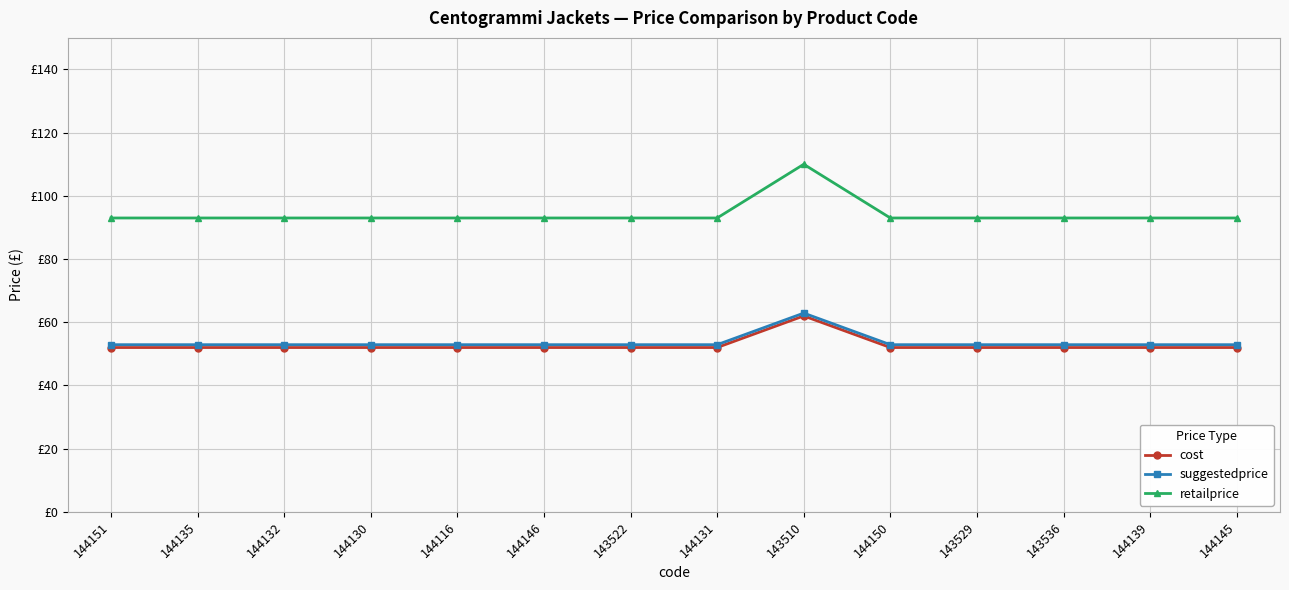

Reading right to left, what are all the values shown in this chart?

cost: 144145=52.0	144139=52.0	143536=52.0	143529=52.0	144150=52.0	143510=62.0	144131=52.0	143522=52.0	144146=52.0	144116=52.0	144130=52.0	144132=52.0	144135=52.0	144151=52.0
suggestedprice: 144145=52.9	144139=52.9	143536=52.9	143529=52.9	144150=52.9	143510=62.9	144131=52.9	143522=52.9	144146=52.9	144116=52.9	144130=52.9	144132=52.9	144135=52.9	144151=52.9
retailprice: 144145=93.0	144139=93.0	143536=93.0	143529=93.0	144150=93.0	143510=110.0	144131=93.0	143522=93.0	144146=93.0	144116=93.0	144130=93.0	144132=93.0	144135=93.0	144151=93.0